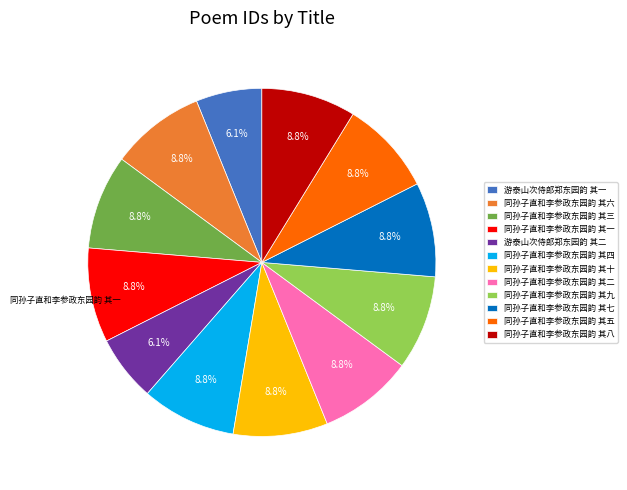

Approximately how many times larger is the value at 同孙子直和李参政东园韵 其三 compared to 同孙子直和李参政东园韵 其十?

1.0